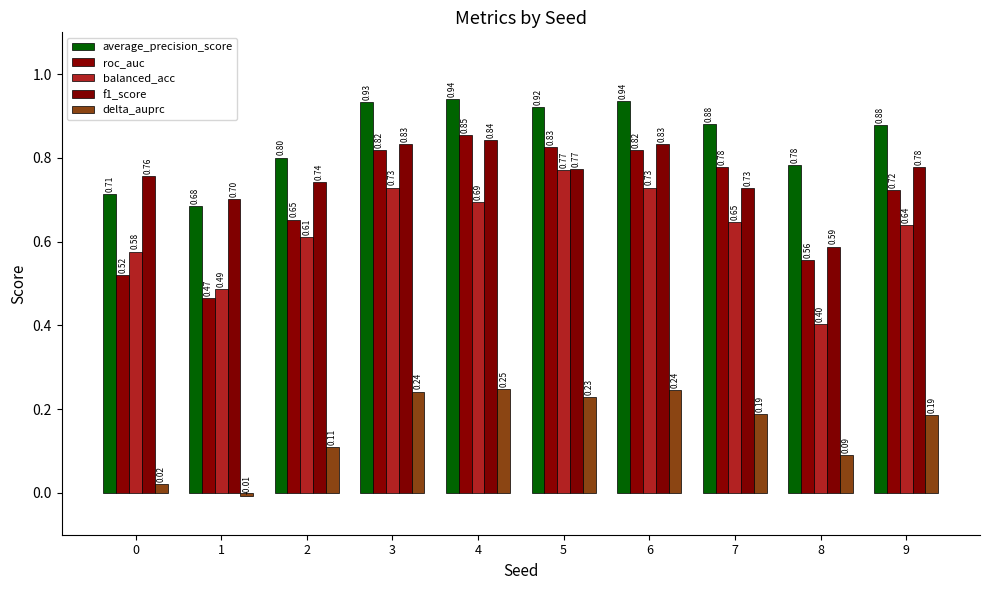

How many data points does each series have?

10